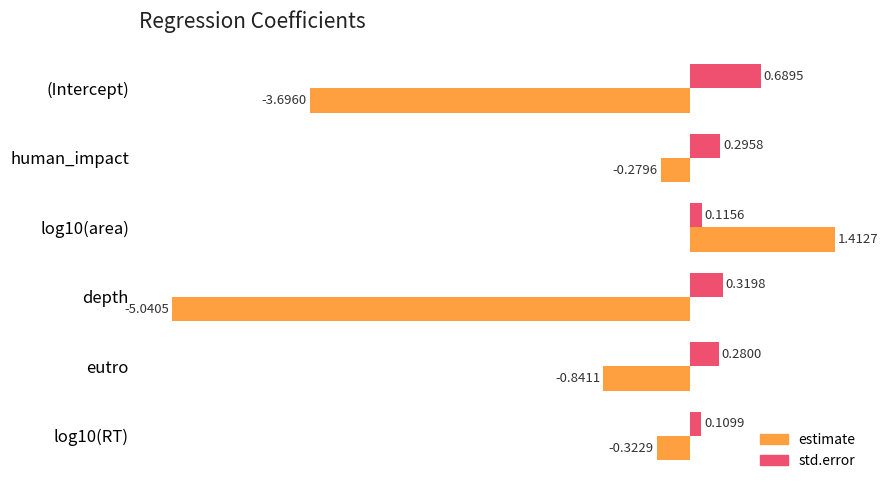

What is the difference between the maximum and minimum values in the estimate series?

6.5